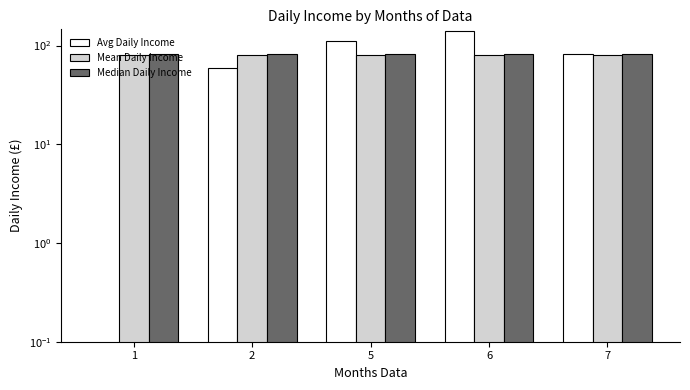

Rank the series by their average value, from lowest to highest.

Avg Daily Income, Mean Daily Income, Median Daily Income